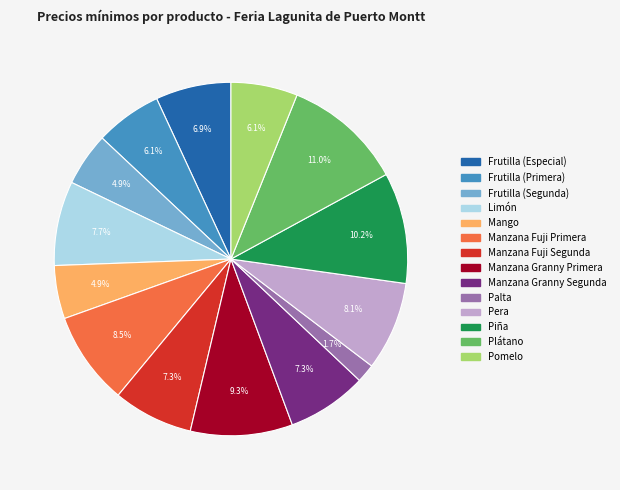

How many segments does this pie chart have?

14